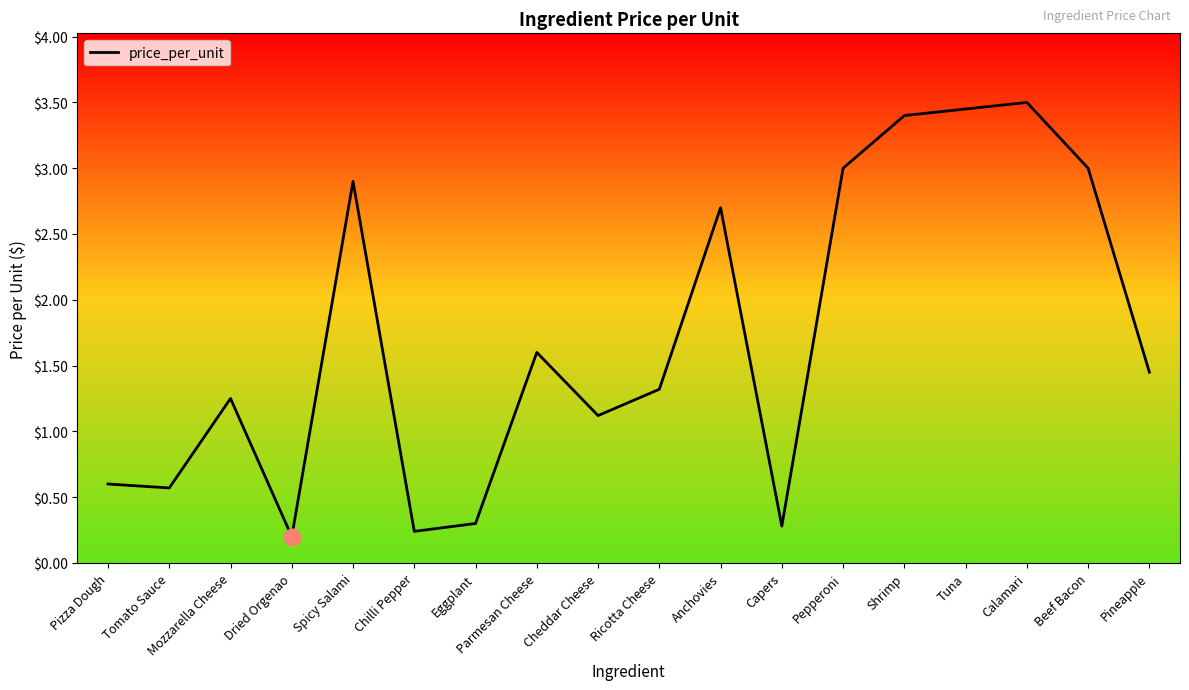

What position from the left is Anchovies?

11